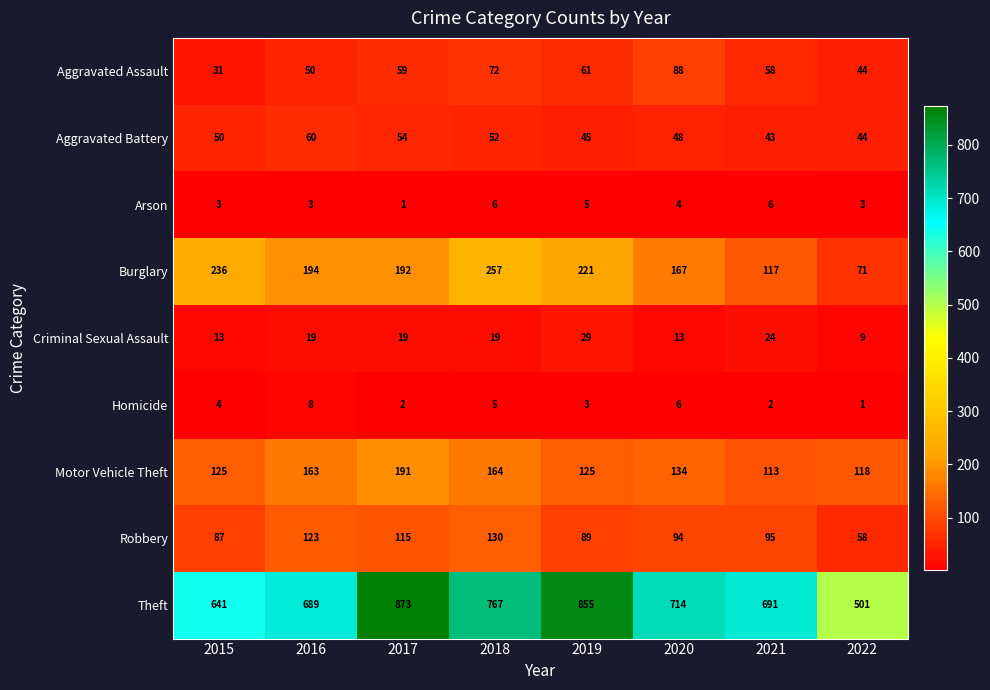

The Criminal Sexual Assault series shows 13 at 2020. True or false?

True